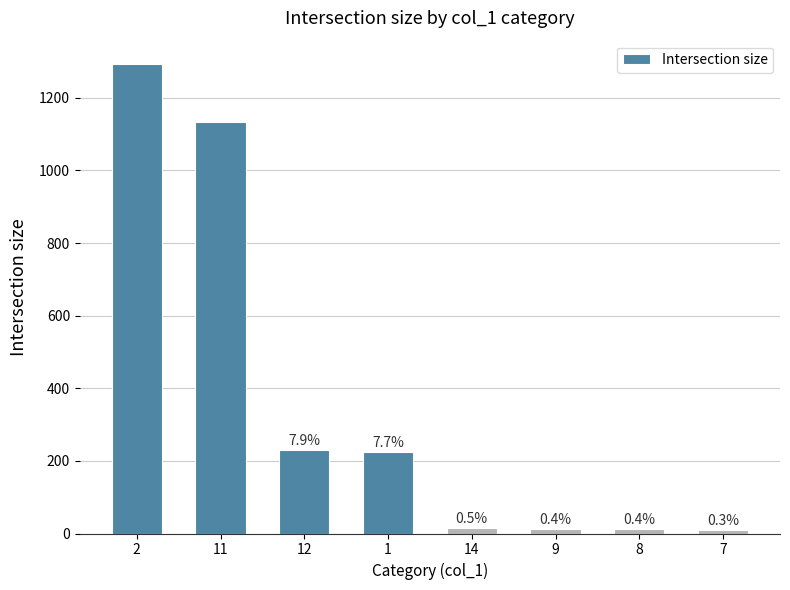

What is the difference between the second highest and second lowest values?

1121